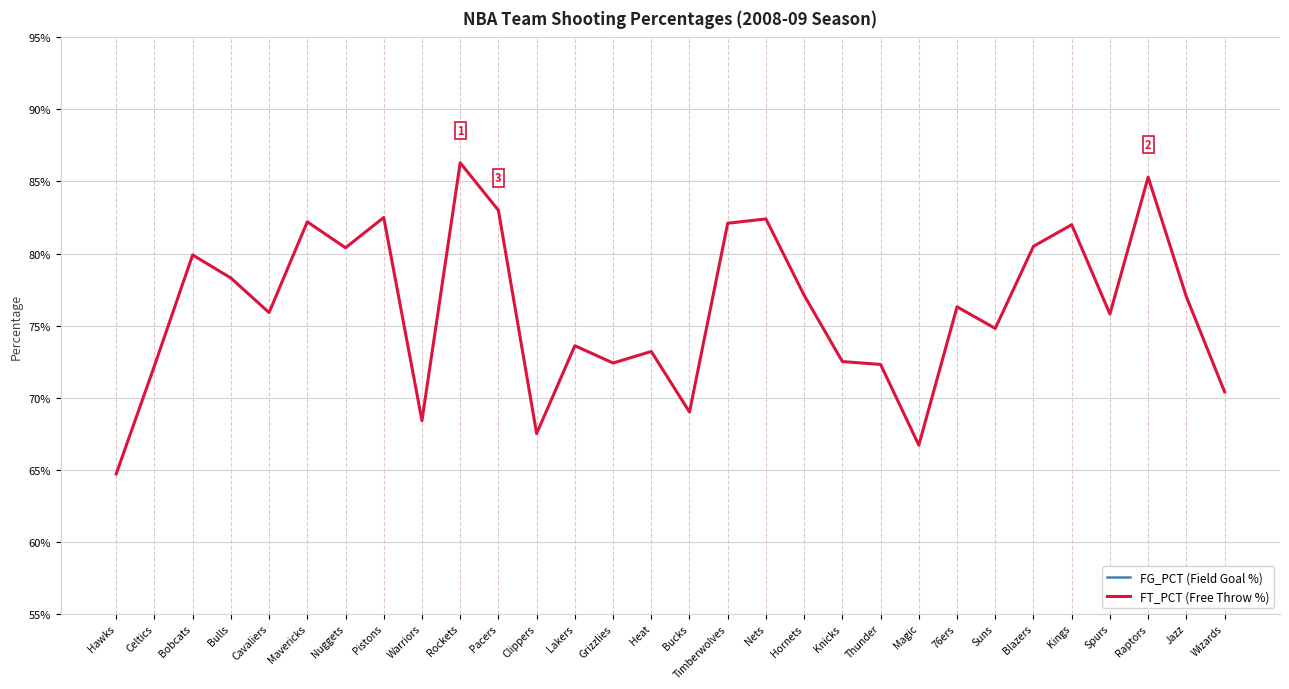

What position from the right is Celtics?

29